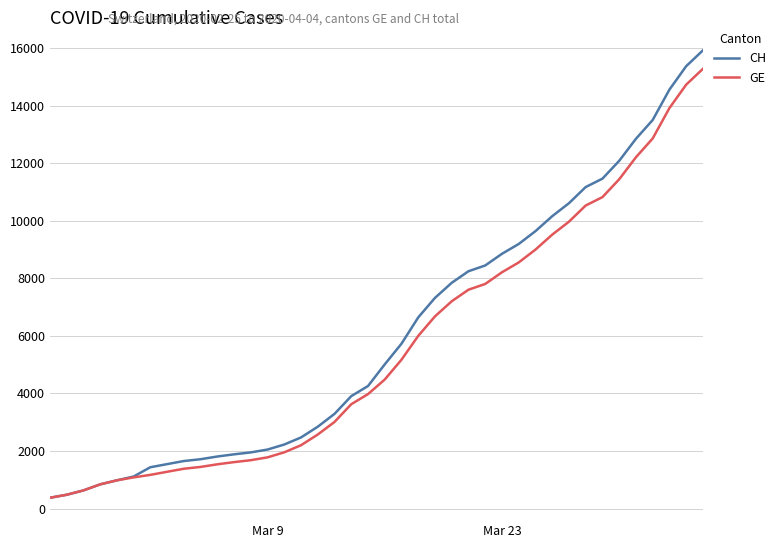

Which series has the widest spread of values?

CH